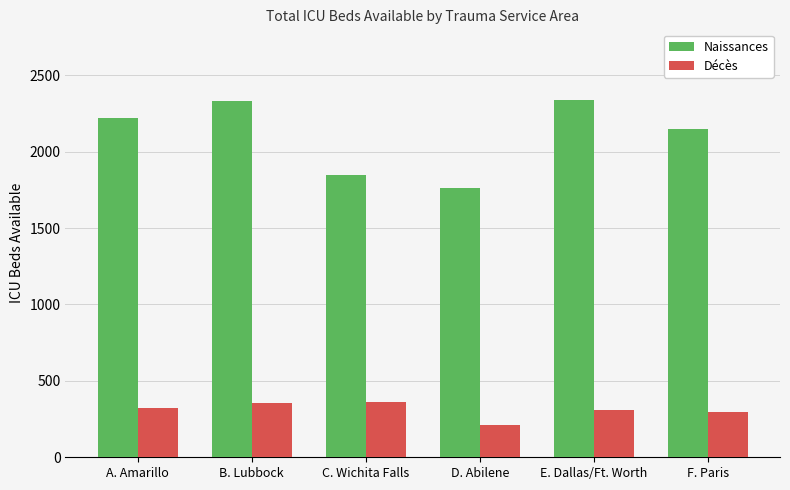

What is the sum of all Naissances values?

12647